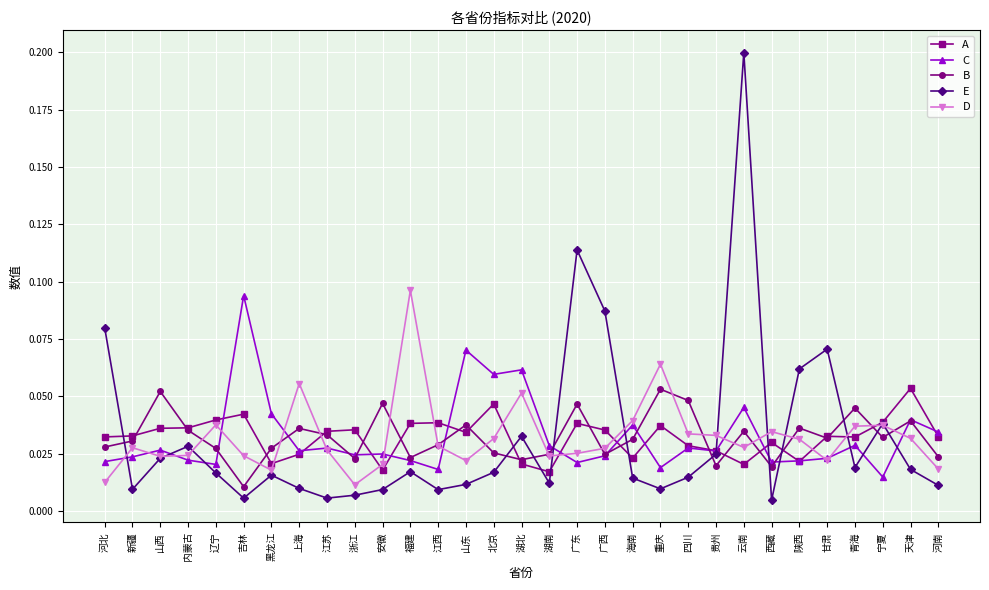

Which category has the highest value across all series?

云南